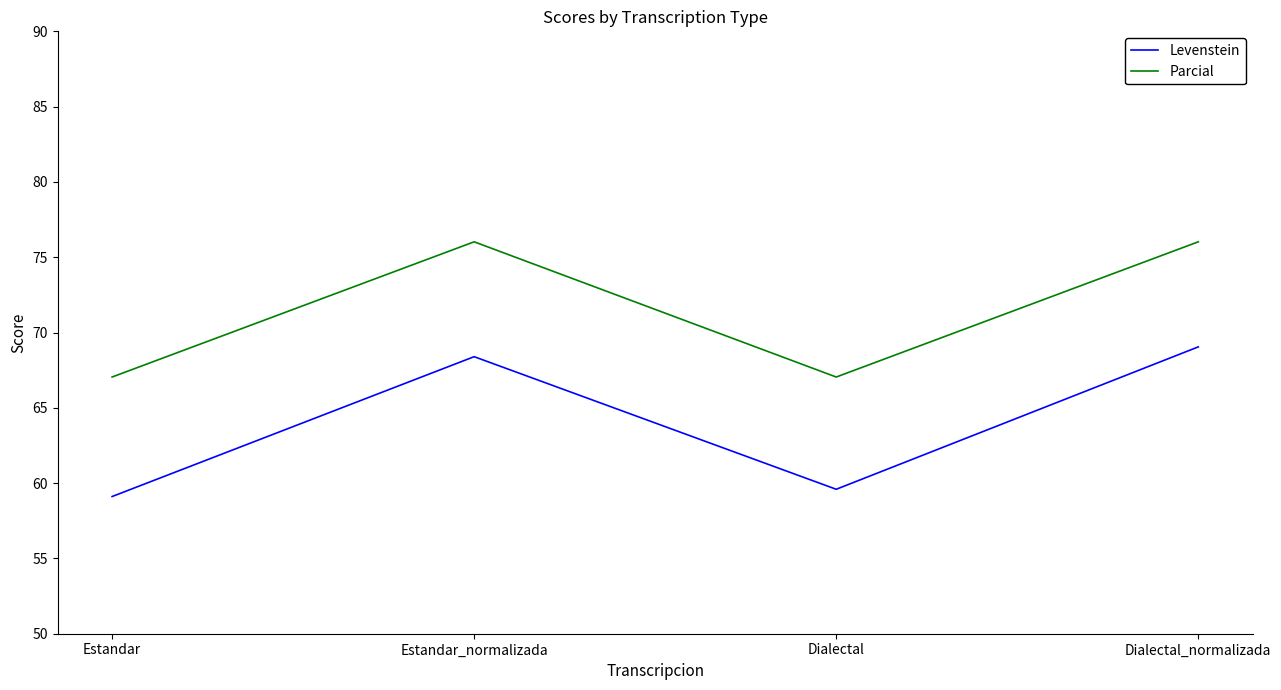

What position from the left is Estandar?

1